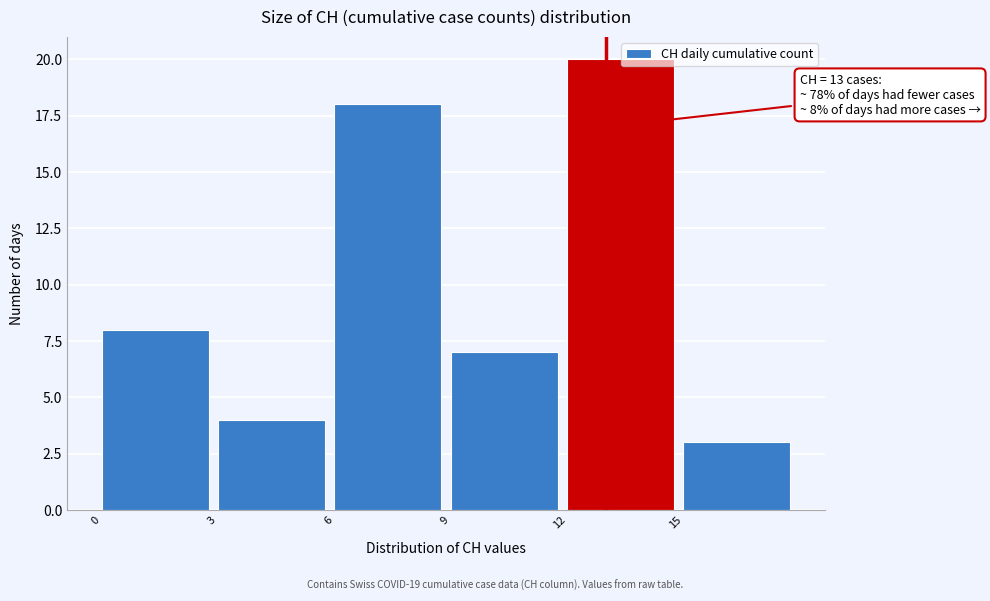

Over which range of the x-axis is the bar tallest?

12 to 15